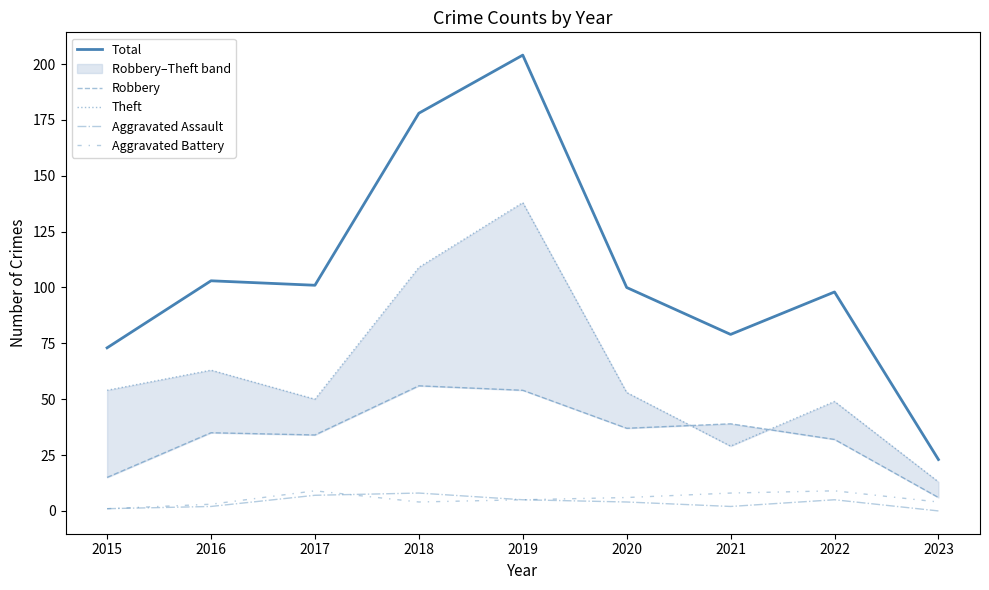

How many lines are shown in the chart?

5